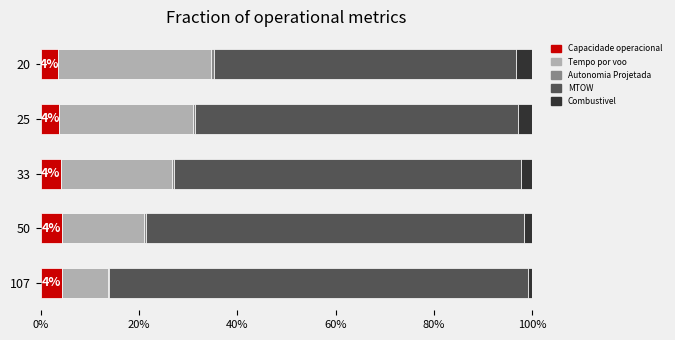

How many distinct data groups are displayed?

5